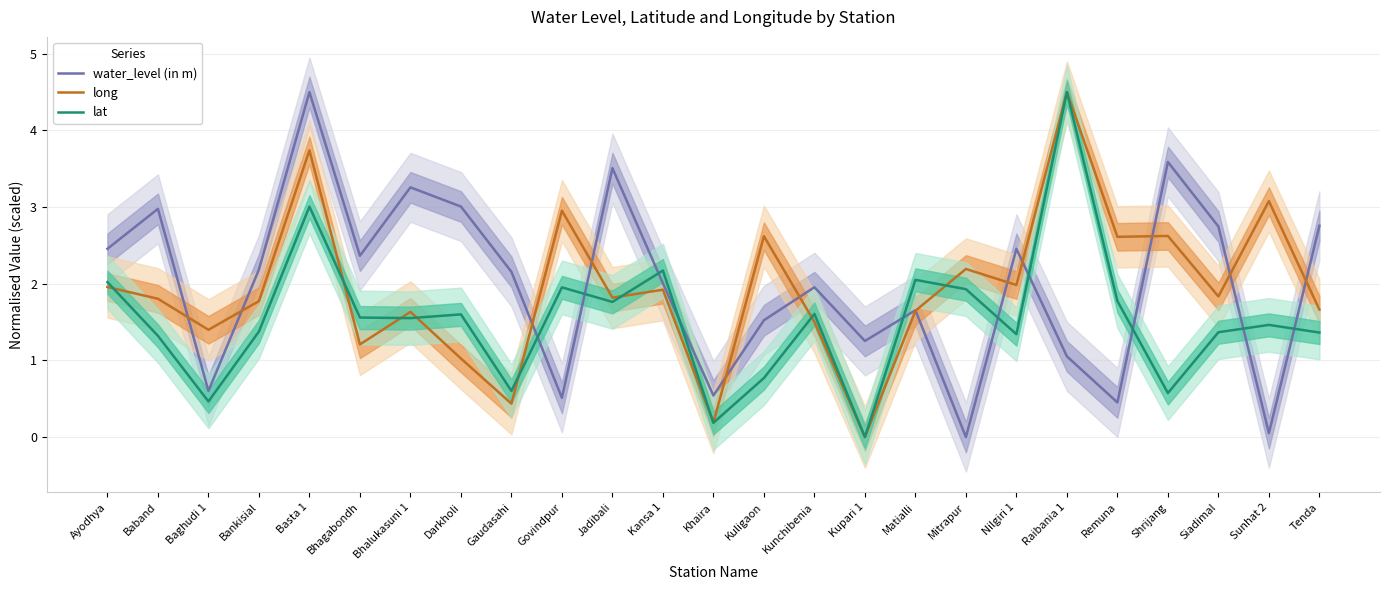

Between Bankisial and Bhagabondh, which is larger?

Bhagabondh